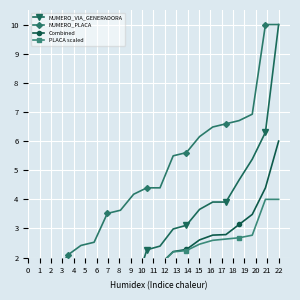

What is the difference between the NUMERO_VIA_GENERADORA values at 4 and 8?

0.2